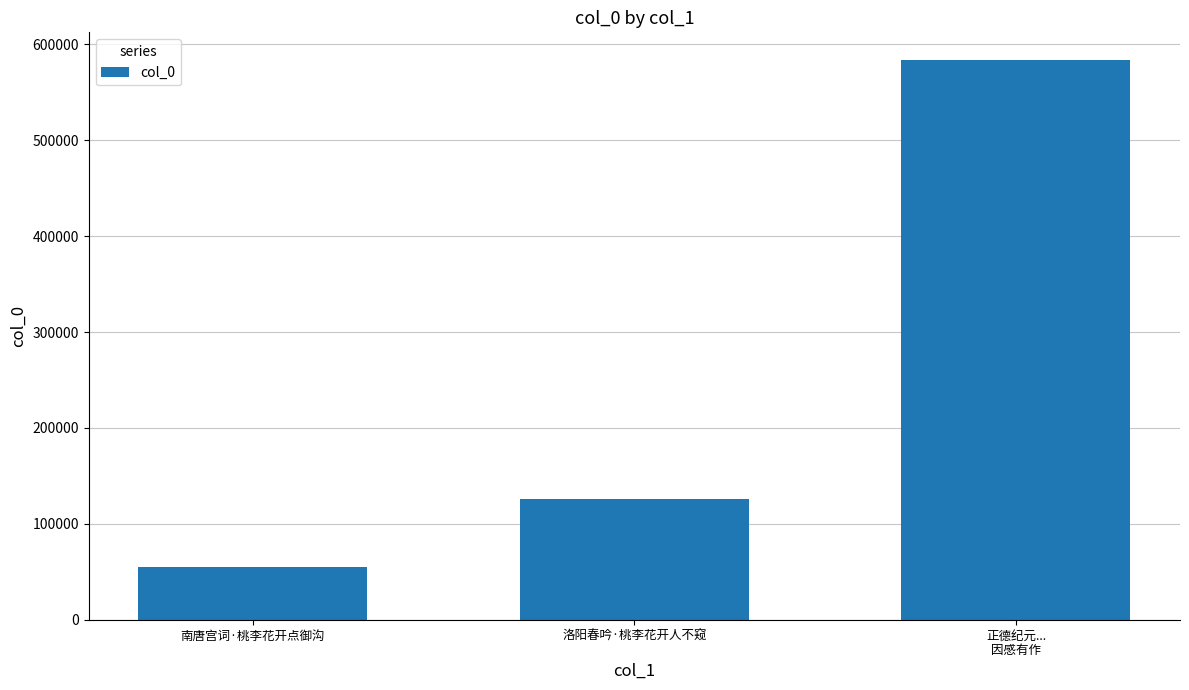

Rank the categories by value from lowest to highest.

南唐宫词·桃李花开点御沟, 洛阳春吟·桃李花开人不窥, 正德纪元...
因感有作